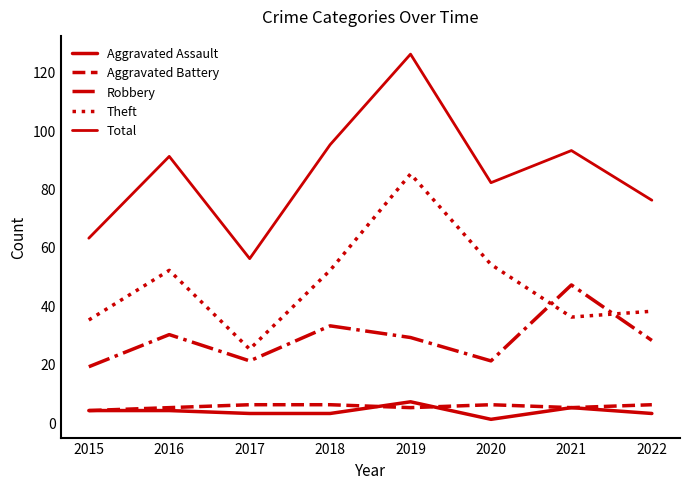

How many lines are shown in the chart?

5